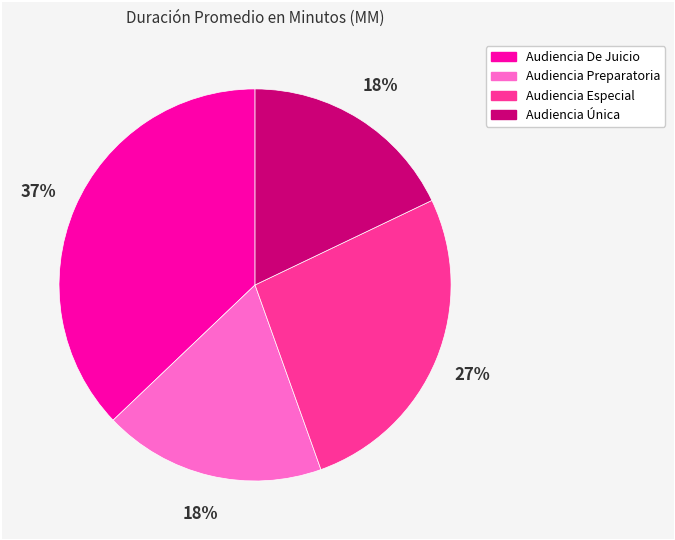

To the nearest percent, what is the difference between the Audiencia Preparatoria and Audiencia De Juicio slice percentages?

19%